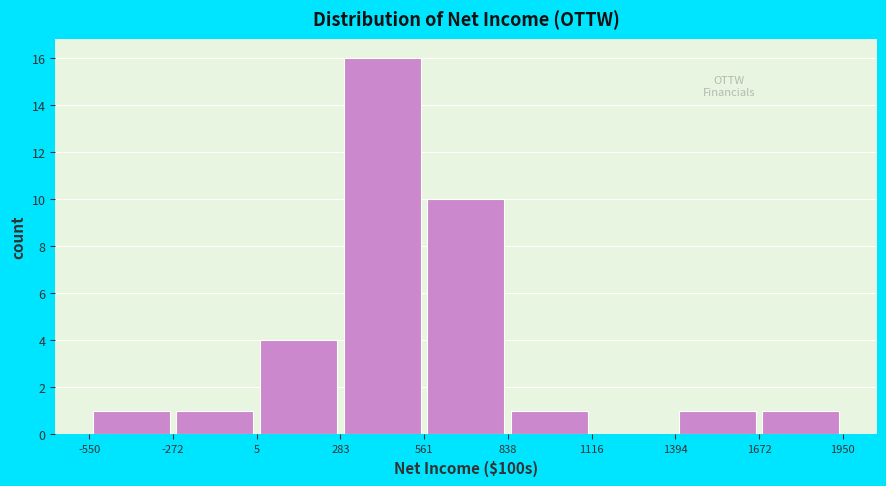

How tall is the bar that spans 1672 to 1950 on the x-axis? The values are not printed on the chart, so give them approximately, as read against the axis.

1